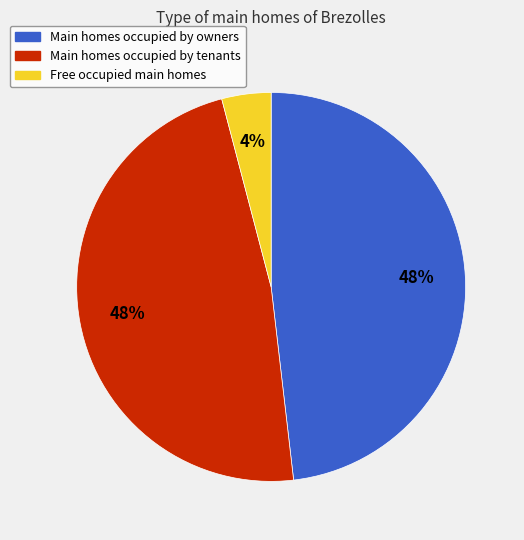

How many segments does this pie chart have?

3